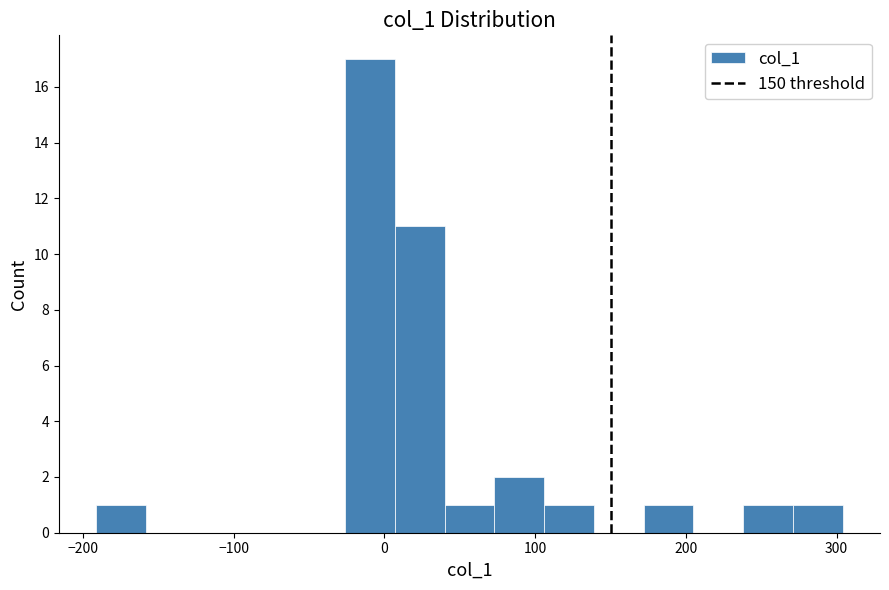

Read against the x-axis, roughly where is the centre of the tallest bar?

-10